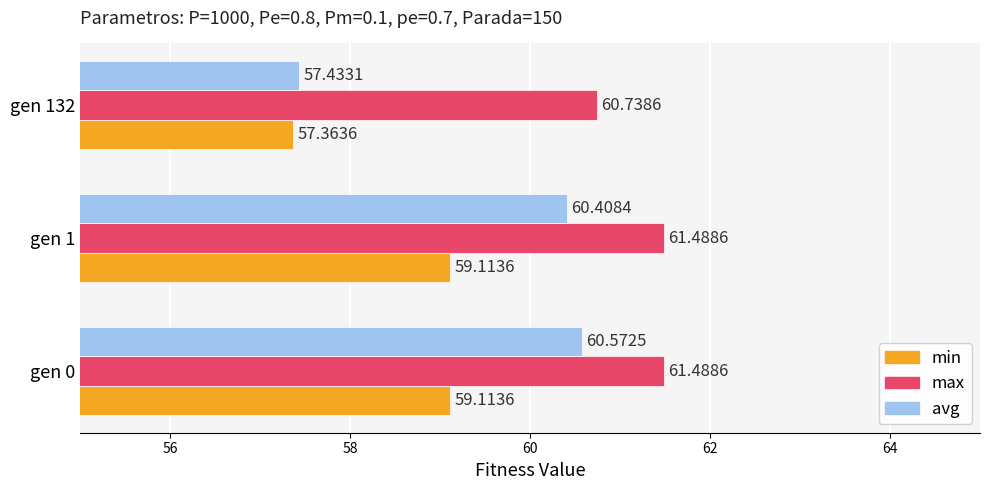

How many series are shown in this chart?

3